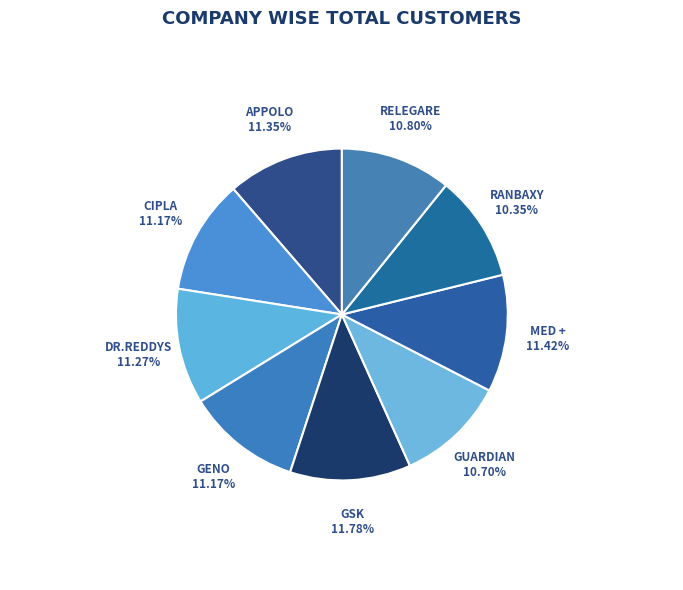

To the nearest percent, what is the combined percentage of GUARDIAN and GENO?

22%